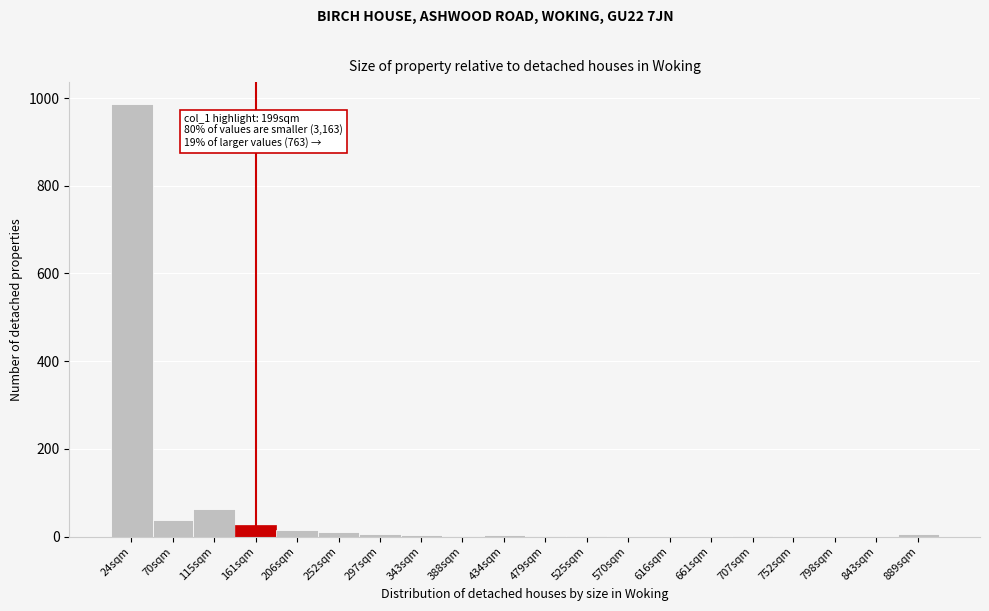

At which label is the value closest to 493?

115sqm